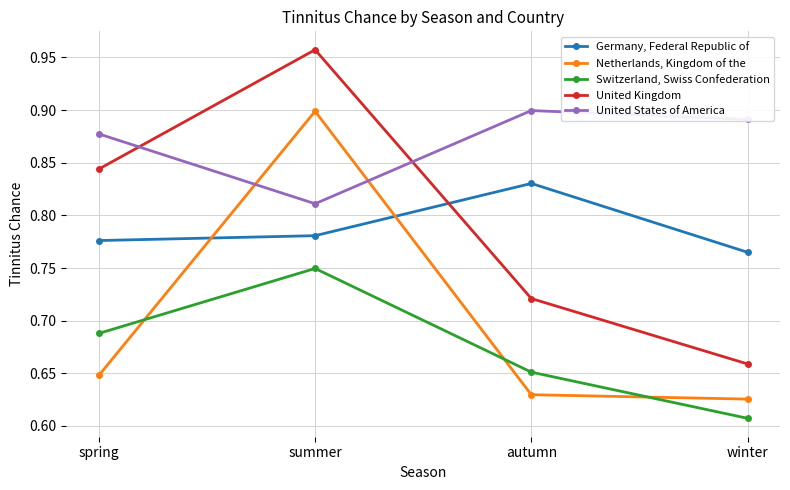

Which series has the widest spread of values?

United Kingdom